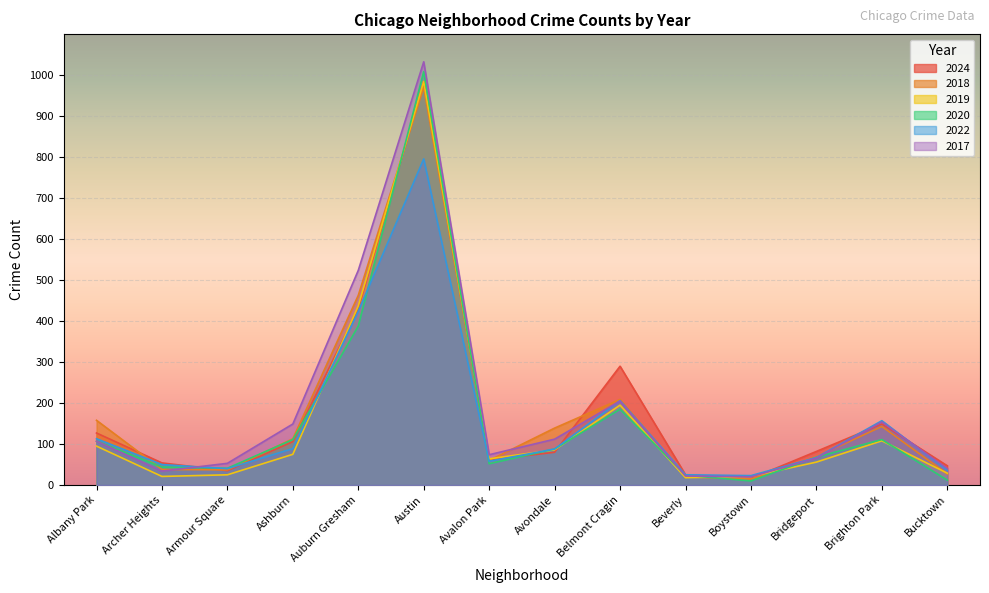

True or false: 2024 has more than 1 points higher than both neighbors.

True